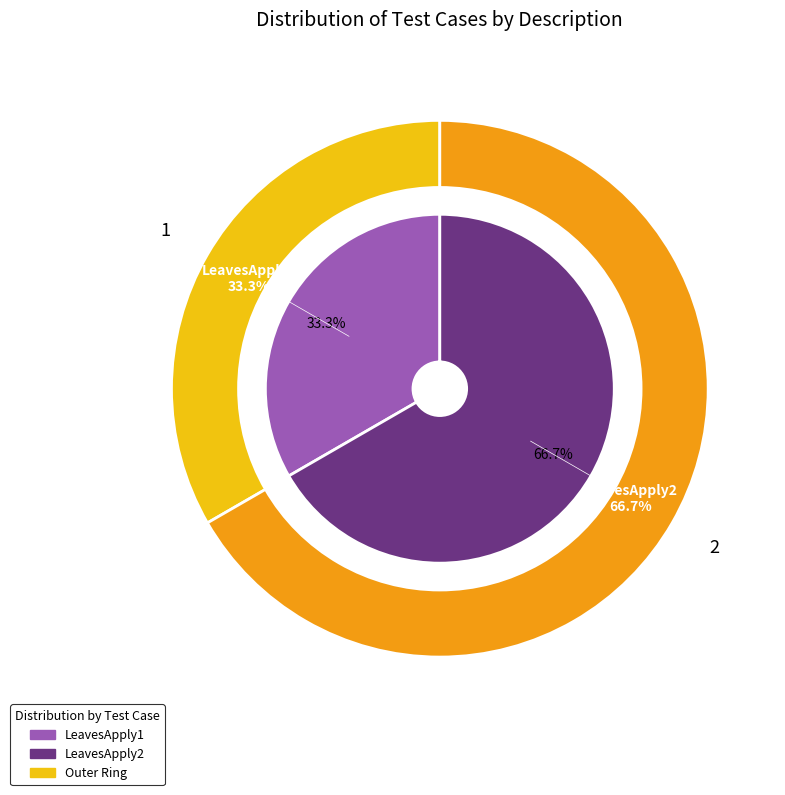

What portion of the pie excludes LeavesApply1?

66.7%